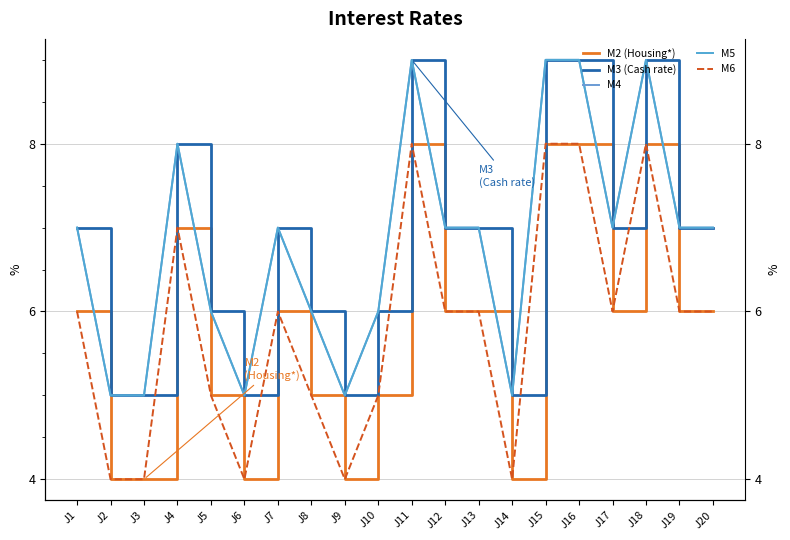

True or false: M2 (Housing*) and M5 intersect in this chart.

False